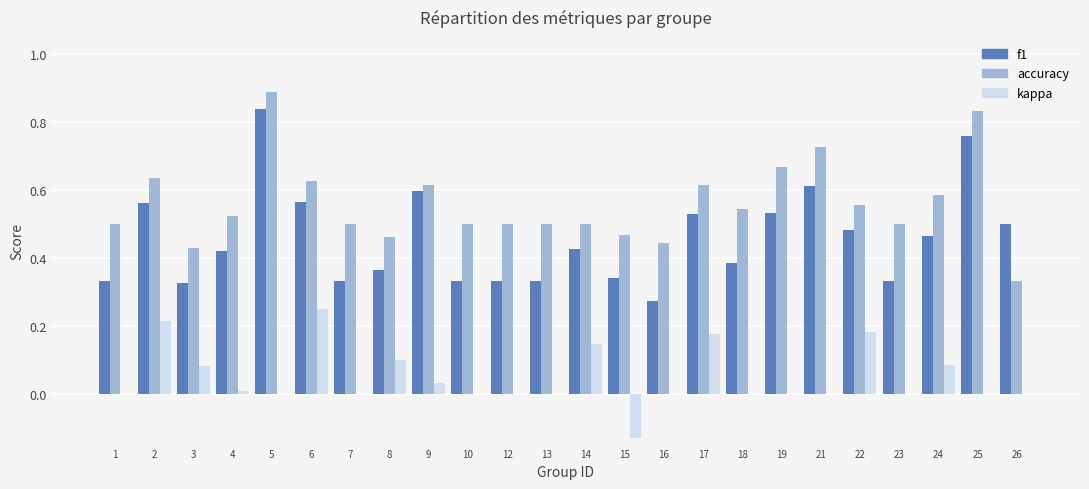

Which series changed the most between 3 and 15?

kappa